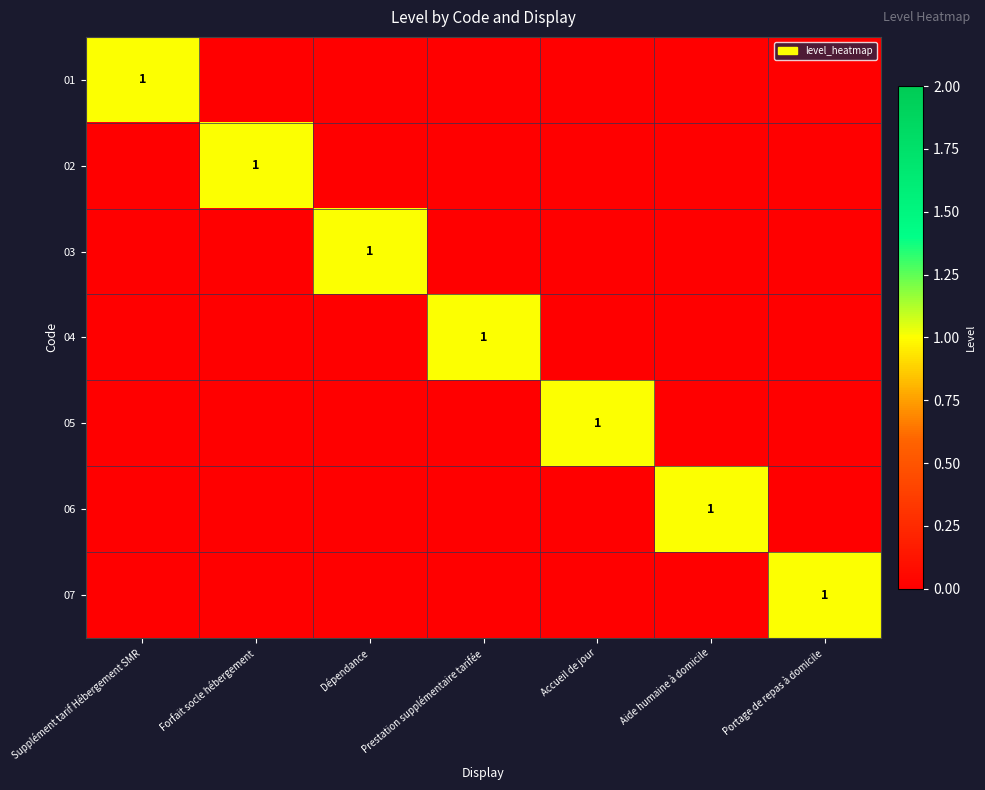

The value of 01 at Supplément tarif Hébergement SMR is 0. True or false?

False